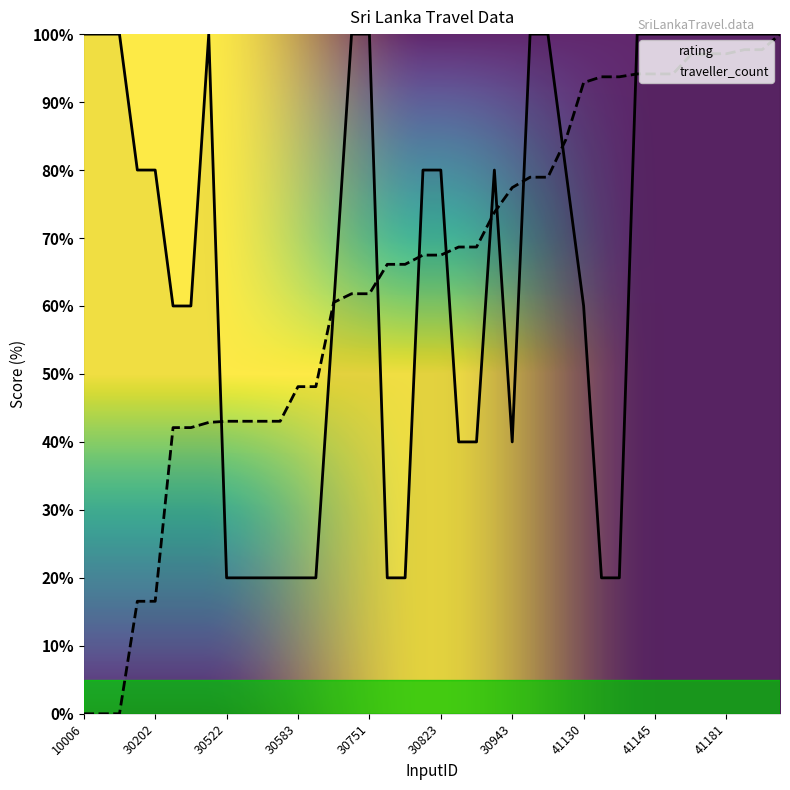

What are all the series names shown in the legend?

rating, traveller_count